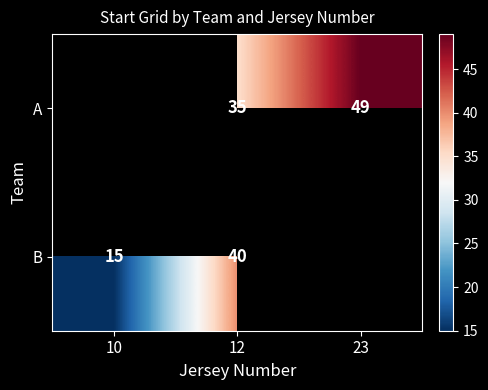

What is the difference between the A values at 12 and 23?

14